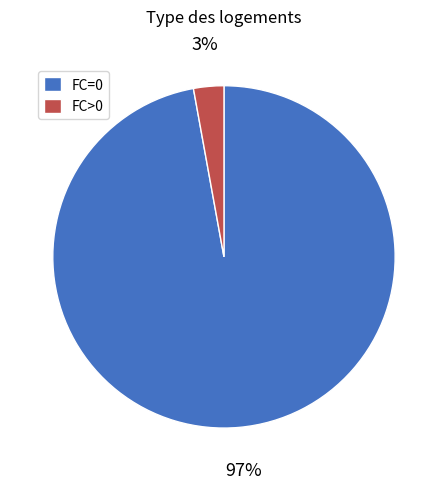

Which slice is the largest?

FC=0